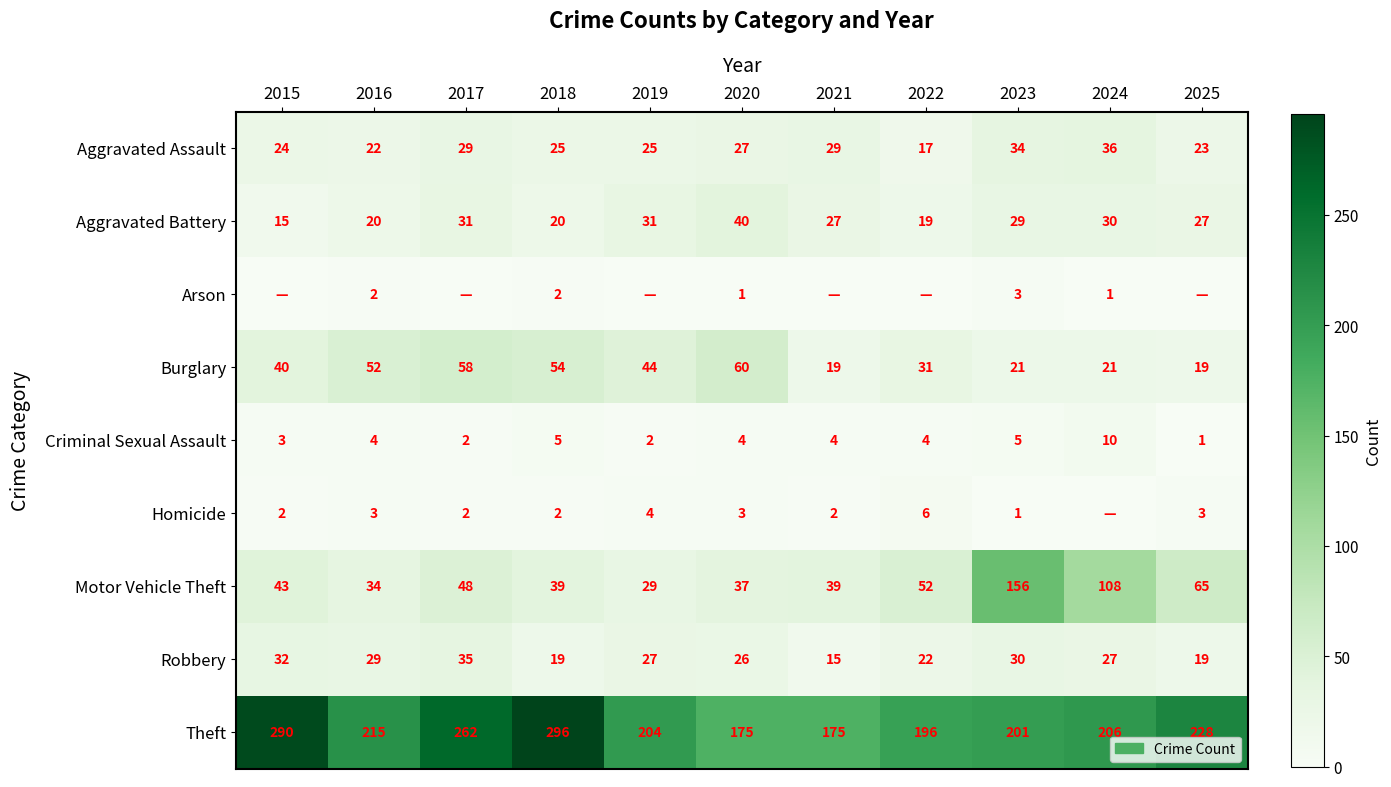

At how many categories does at least one series exceed 180?

9